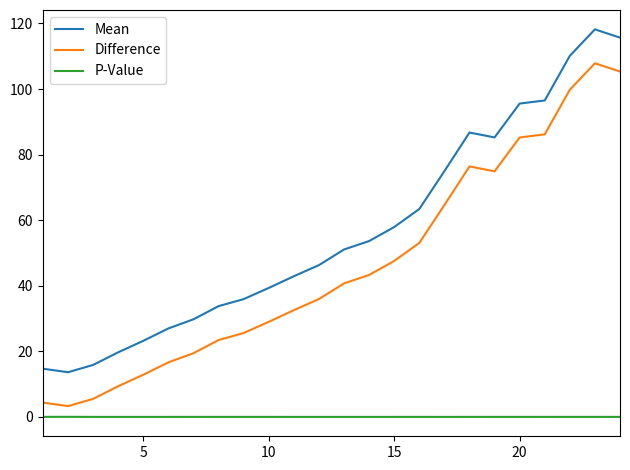

What is the difference between the maximum and minimum values in the Difference series?

104.6